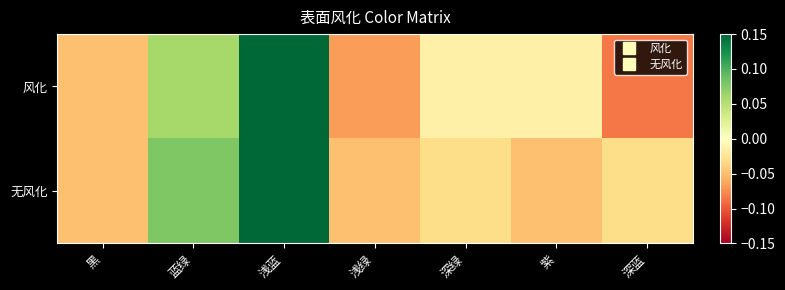

At how many categories does at least one series exceed 0?

2